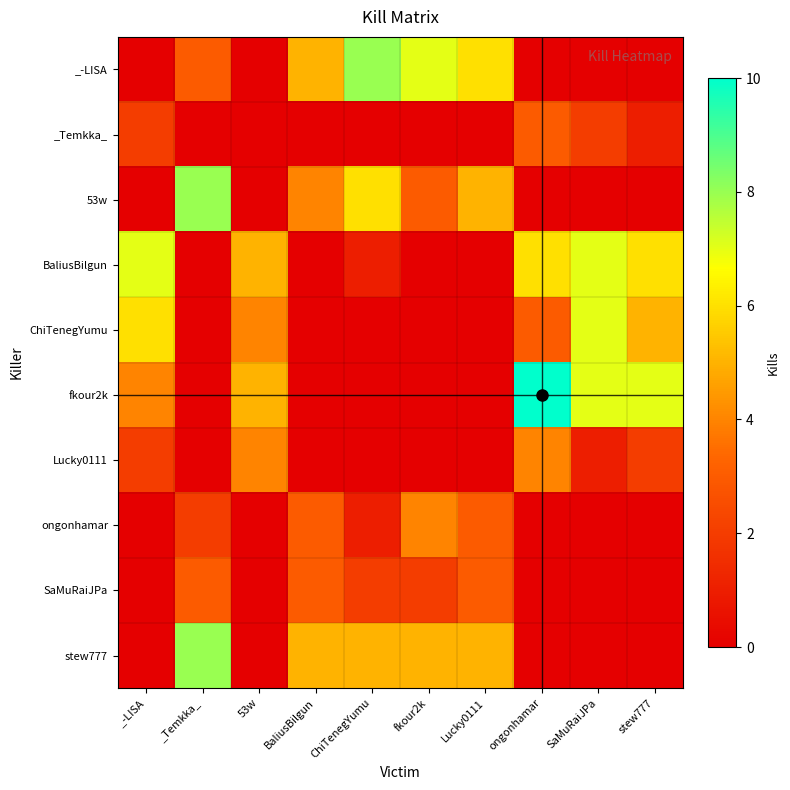

Which series has the largest range (max minus min)?

fkour2k